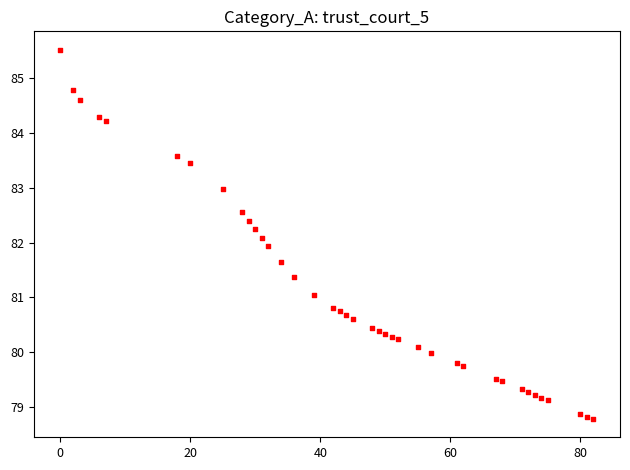

What is the range of X values (max minus min)?

82.0